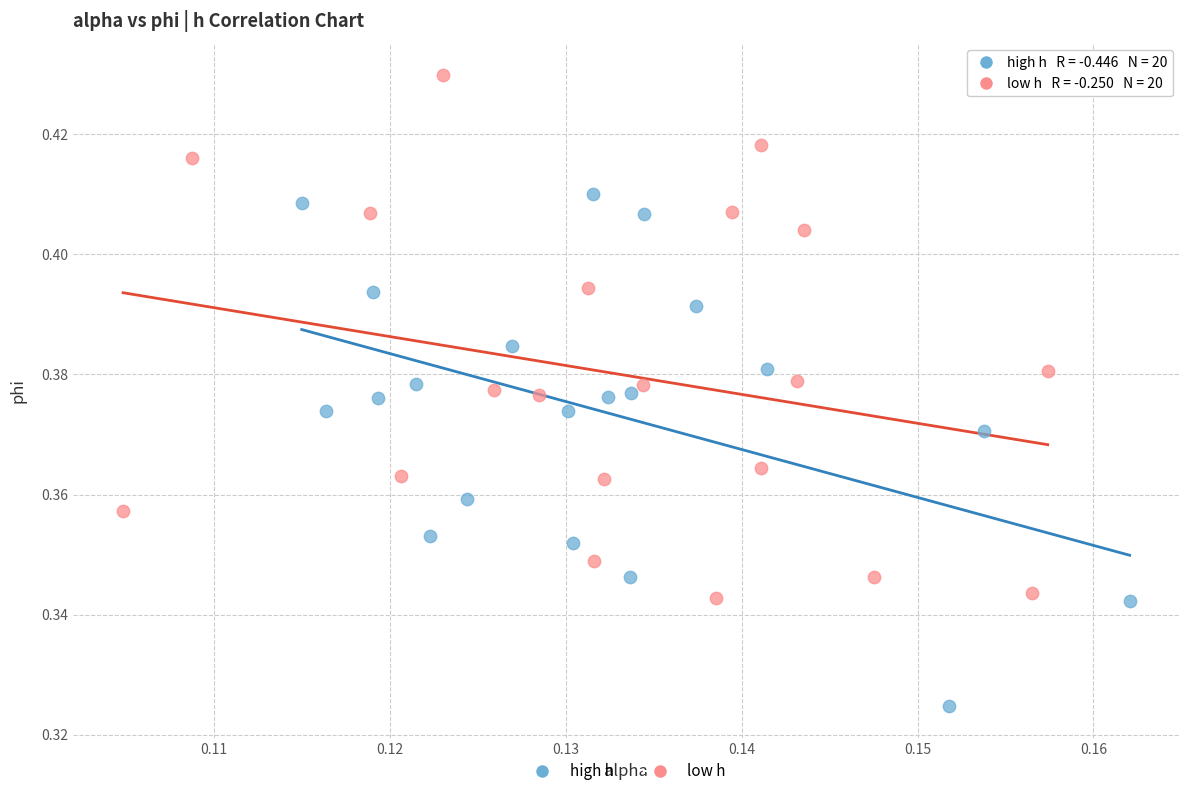

Which series reaches the minimum Y coordinate?

high h